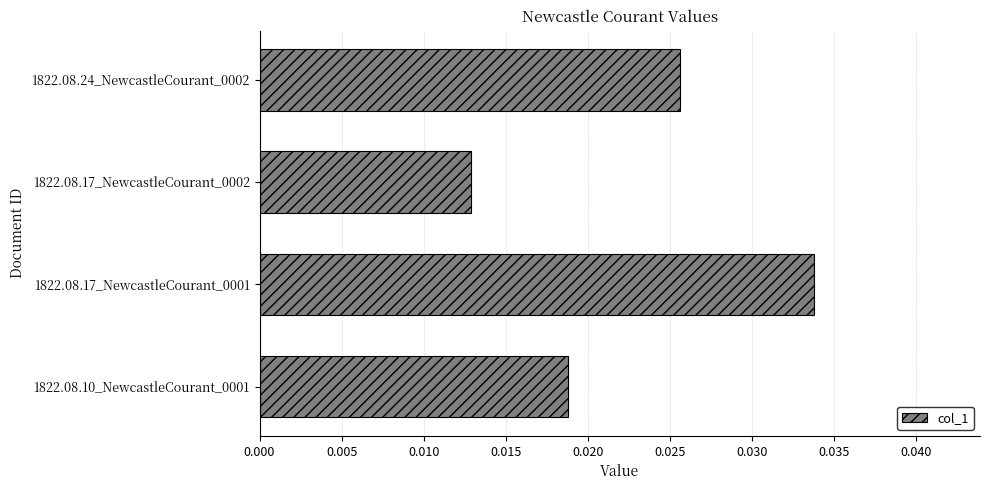

Rank the categories by value from highest to lowest.

1822.08.17_NewcastleCourant_0001, 1822.08.24_NewcastleCourant_0002, 1822.08.10_NewcastleCourant_0001, 1822.08.17_NewcastleCourant_0002